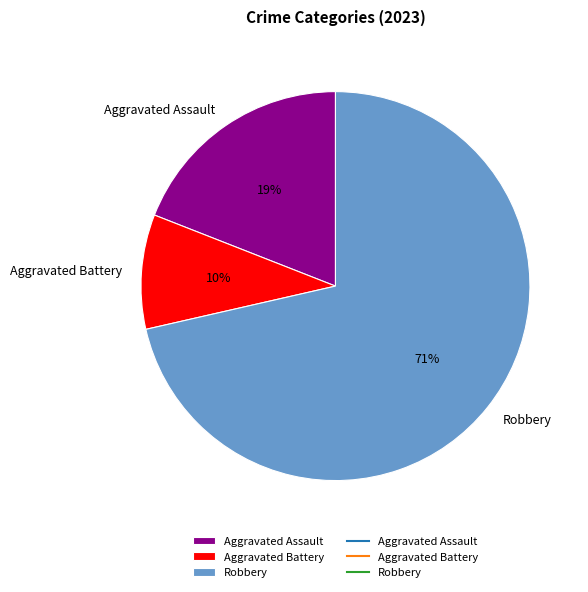

How many segments does this pie chart have?

3